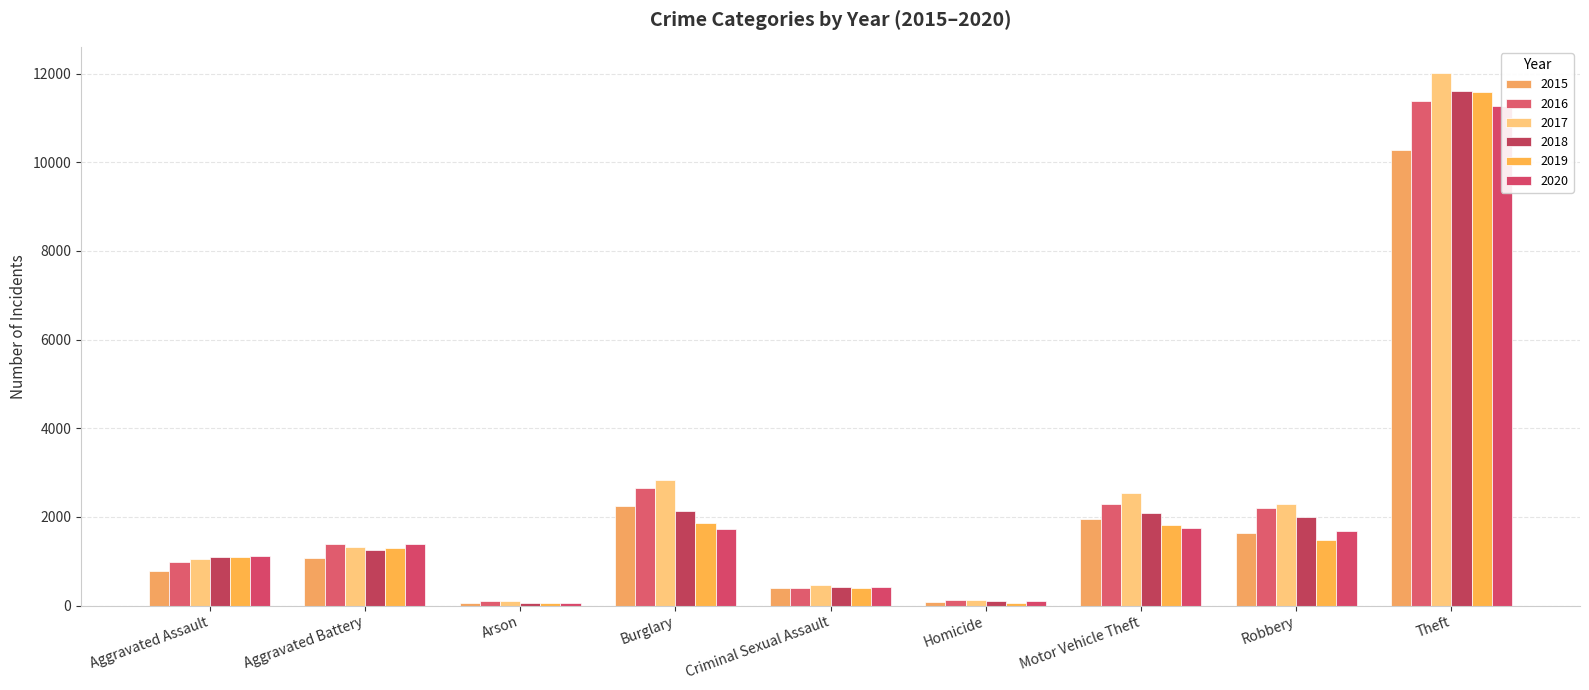

How many values in the 2017 series exceed 1312?

4